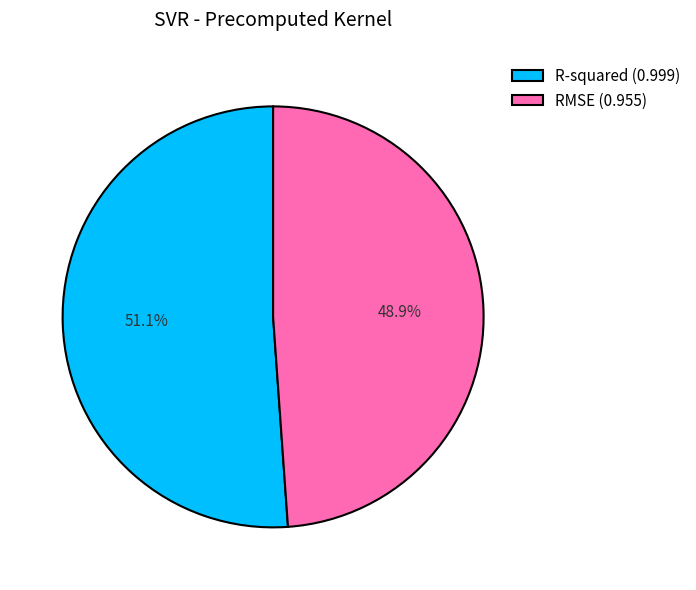

True or false: R-squared accounts for 42% of the total.

False